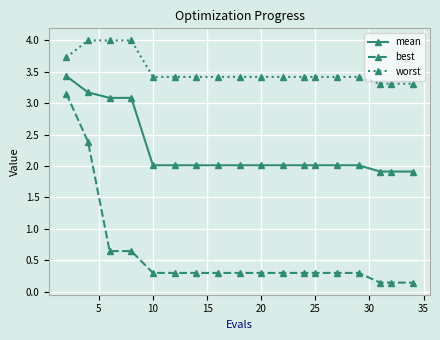

At how many categories does at least one series exceed 3?

18